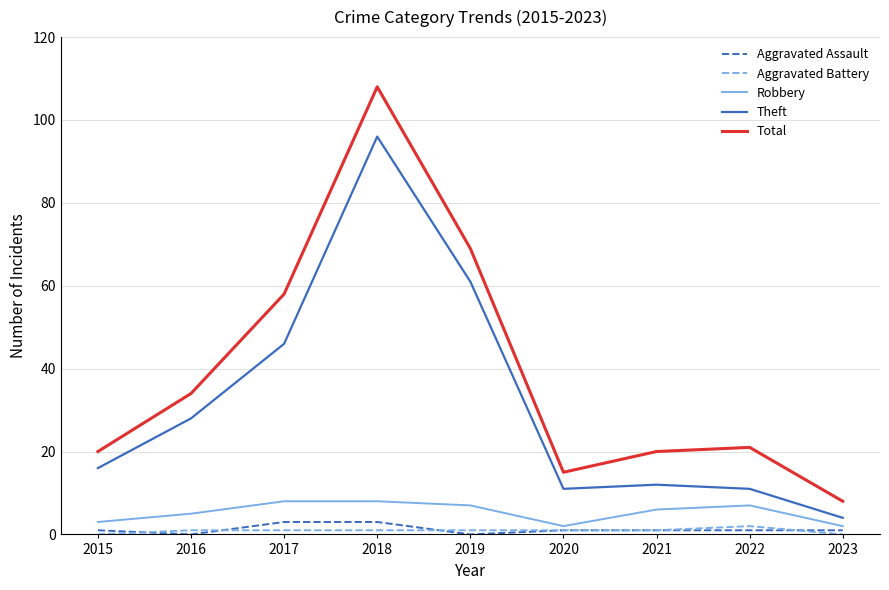

Does the chart have visible grid lines?

Yes